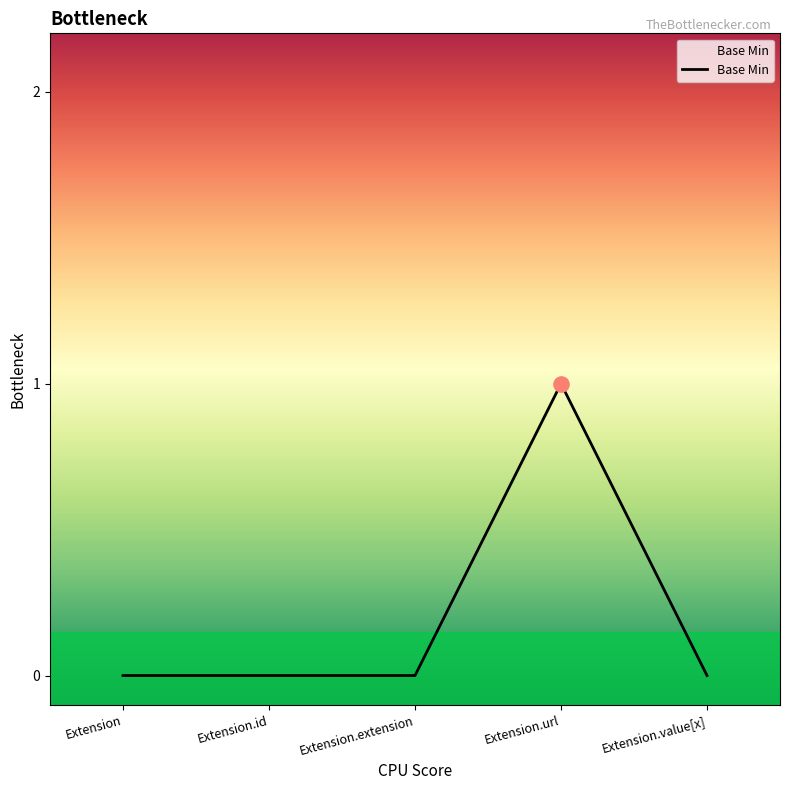

What is the change in value from Extension.extension to Extension.url?

+1